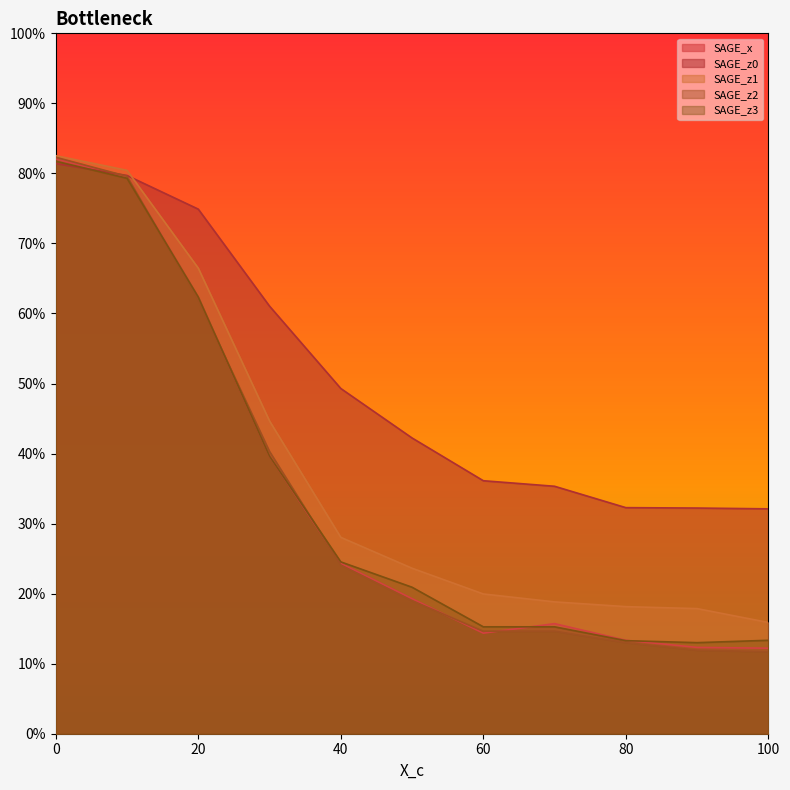

What is the difference between the maximum and second lowest values in the SAGE_z2 series?

0.7